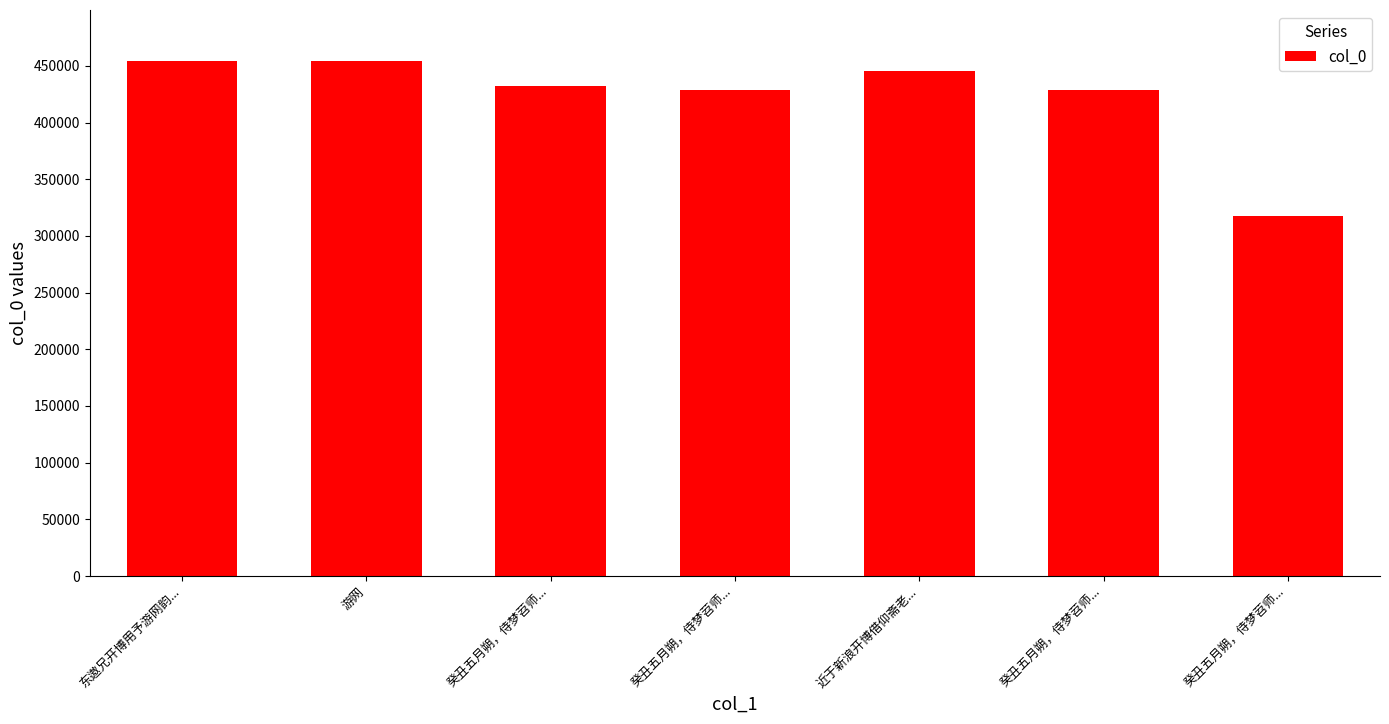

What is the minimum value shown in the chart?

317243